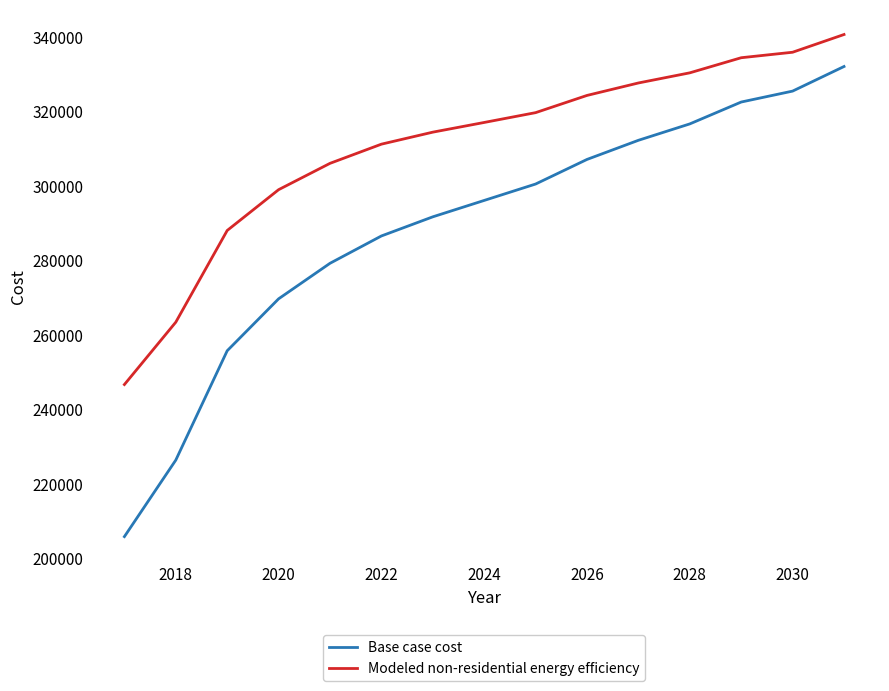

What is the smallest value displayed?

205713.8